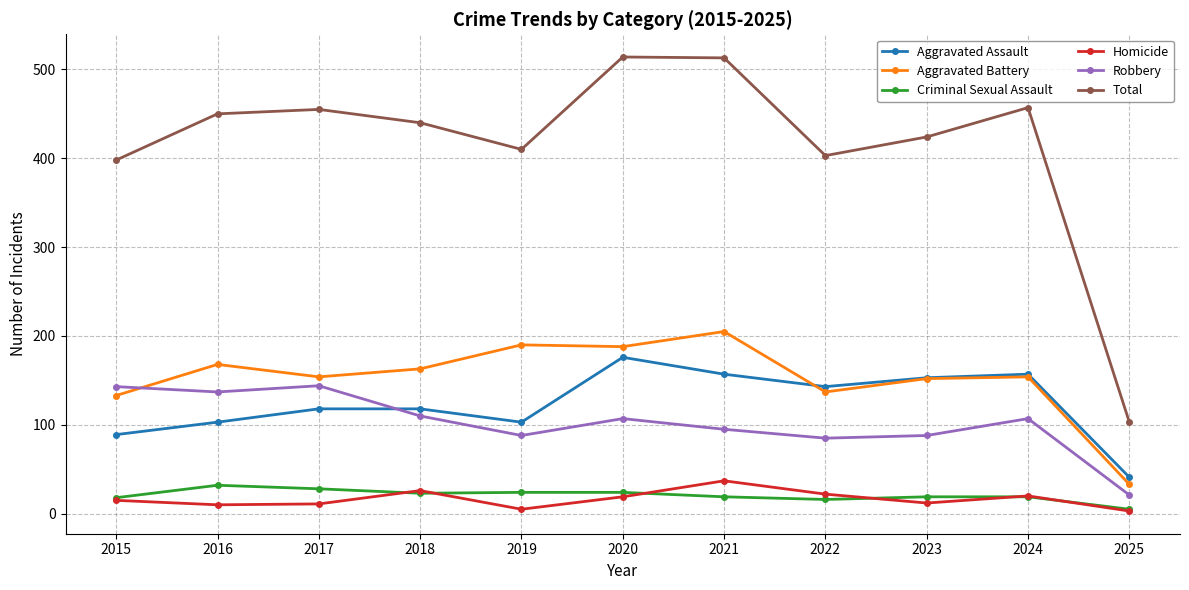

What is the maximum value for Aggravated Assault?

176